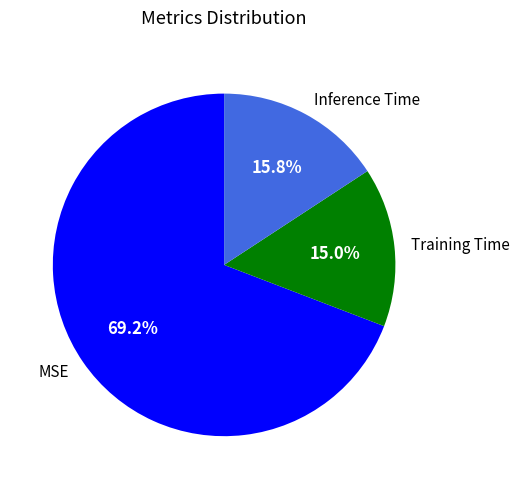

How many segments does this pie chart have?

3